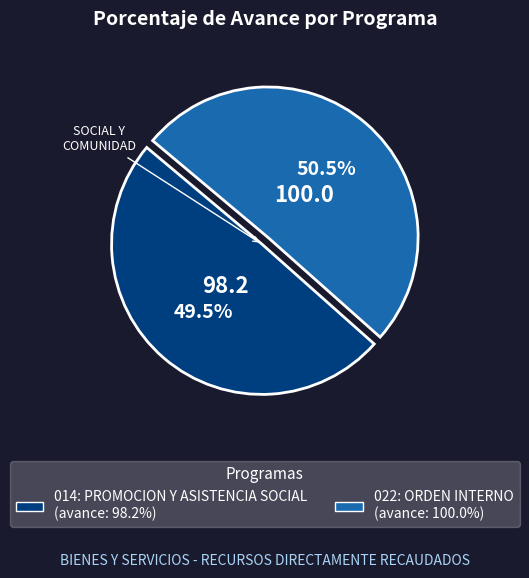

How many segments does this pie chart have?

2